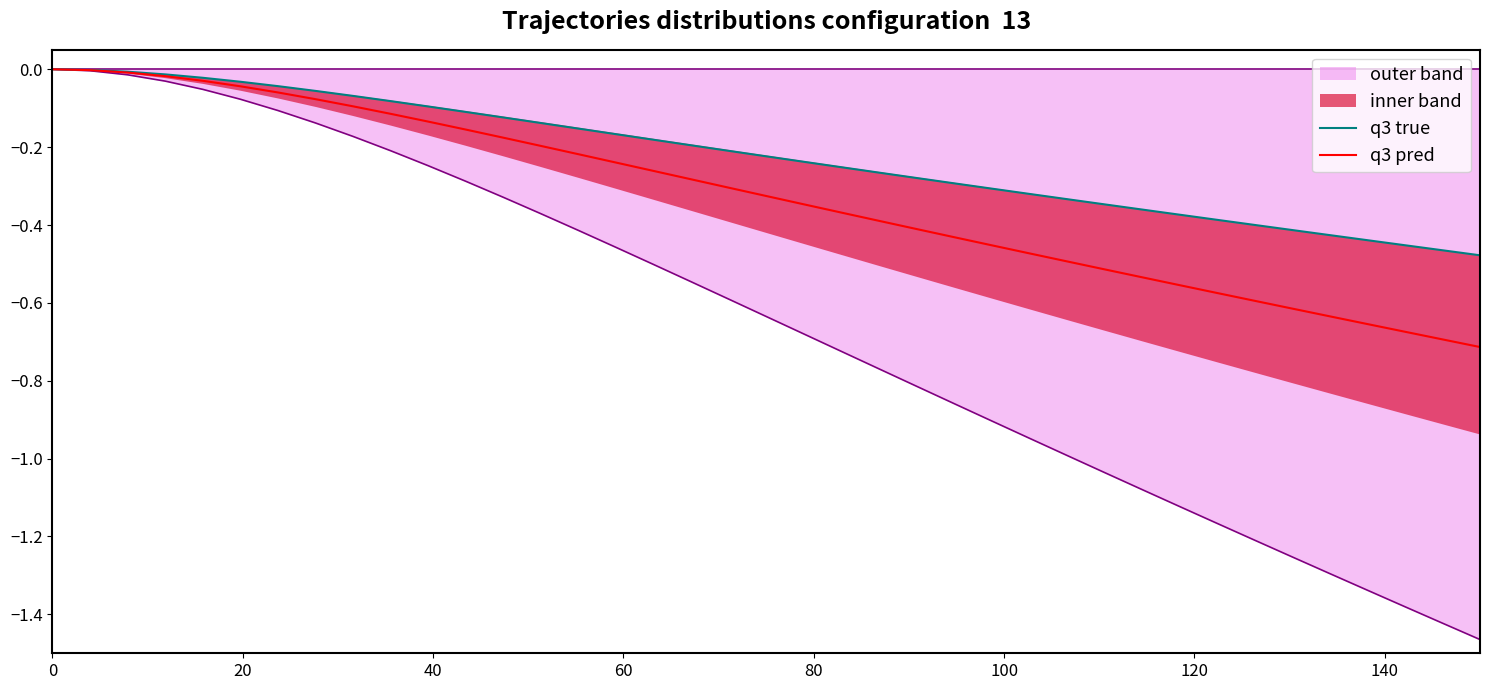

List the series in order of their overall mean, highest first.

q3 true, q3 pred